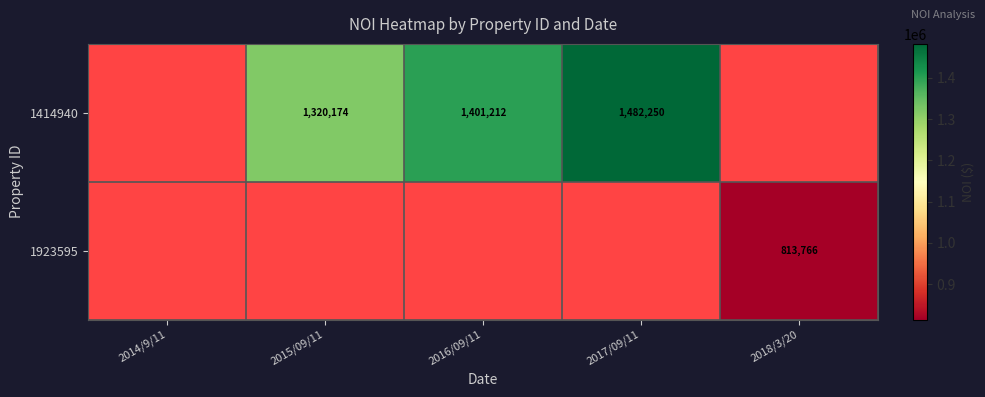

Is it true that 1923595 equals 1239607 at 2018/3/20?

False